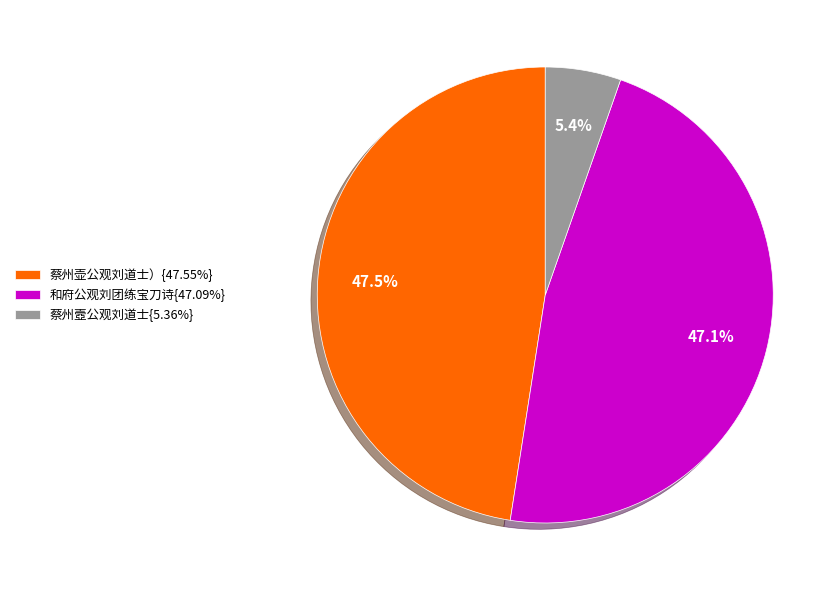

Does any single category account for the majority?

No